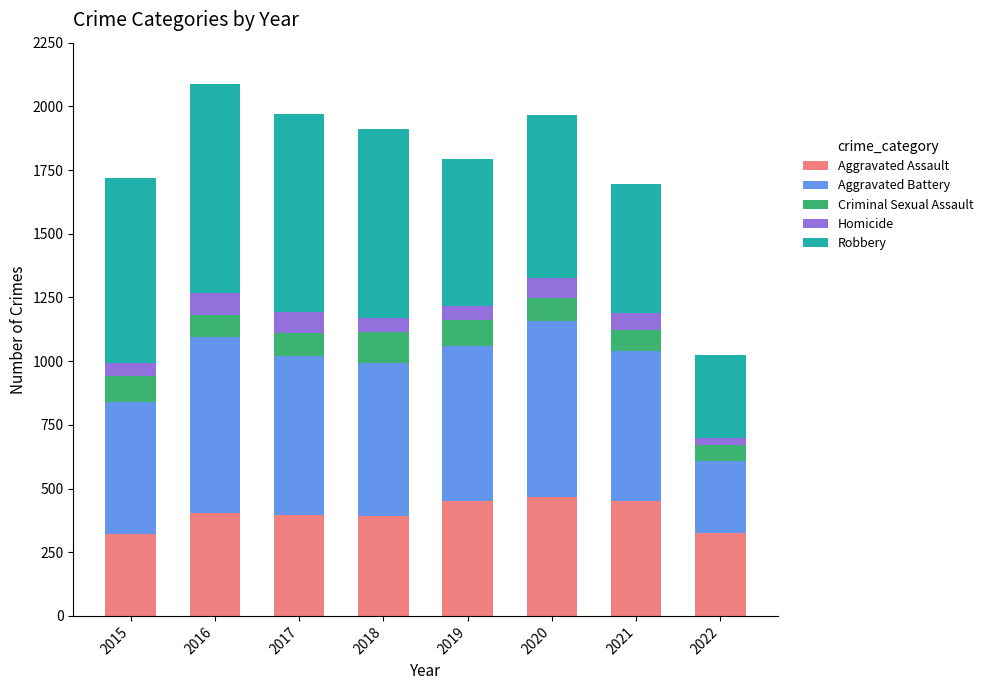

What is the total value across all series at 2021?

1696